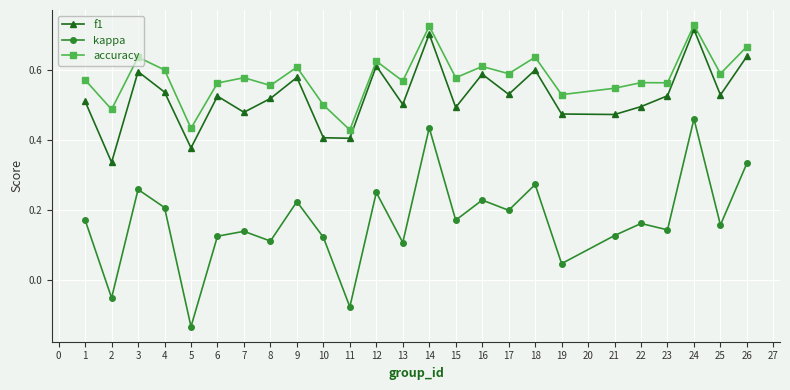

Is the value of f1 at 21 greater than the value of kappa at 13?

Yes